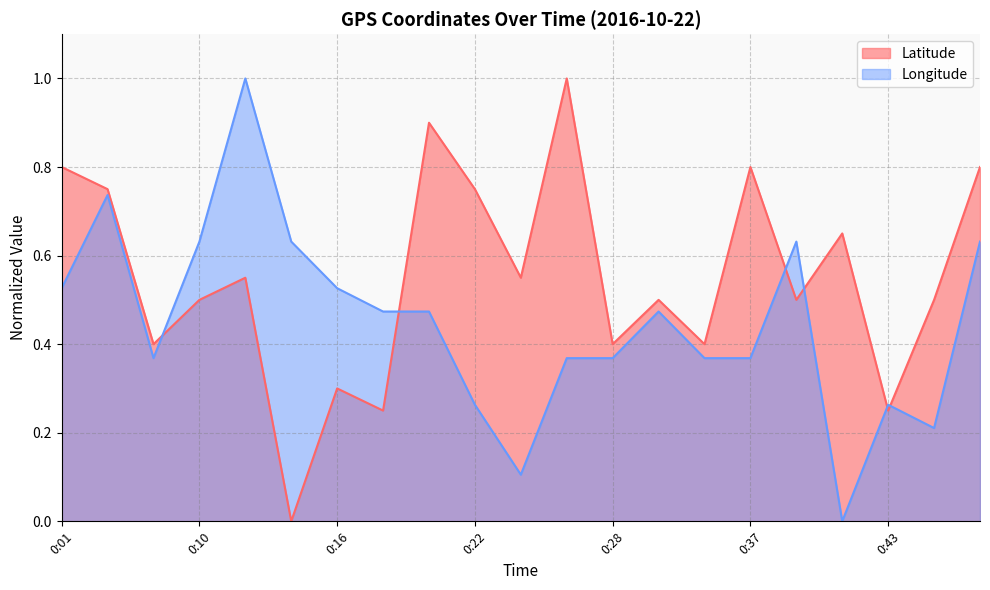

What is the total value across all series at 0:46?

1.4